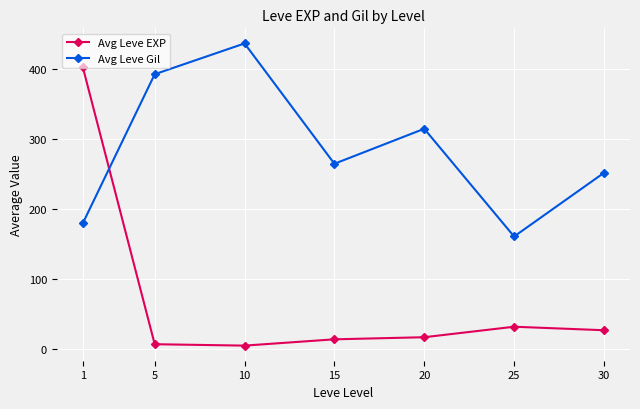

What is the value of the Avg Leve Gil point at the 5th from the left?

315